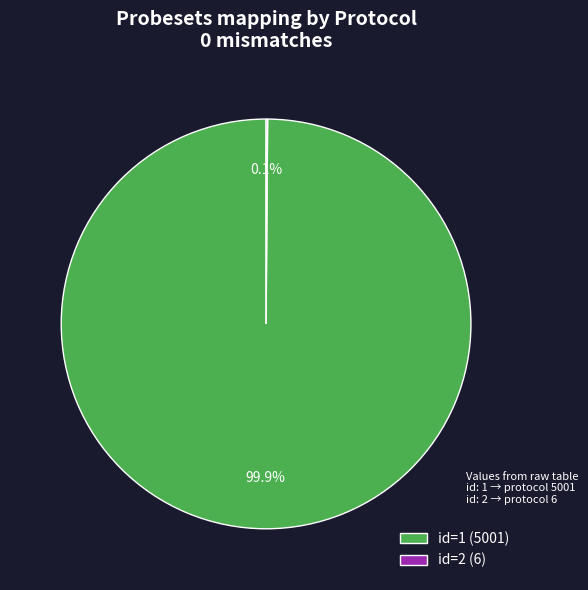

How much of the chart is everything except id=1 (5001)?

0.1%